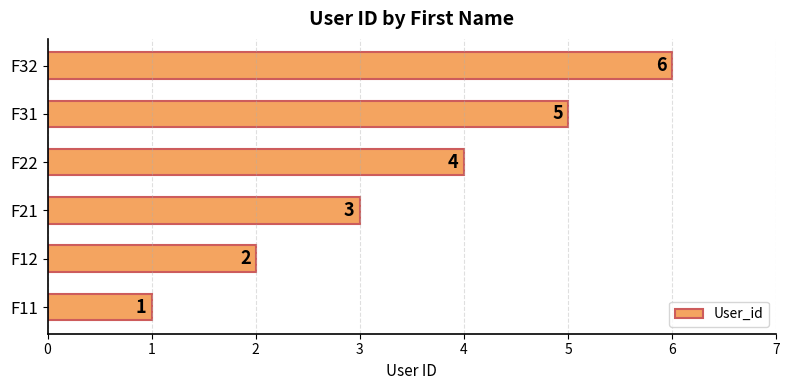

How many bars are there in total?

6